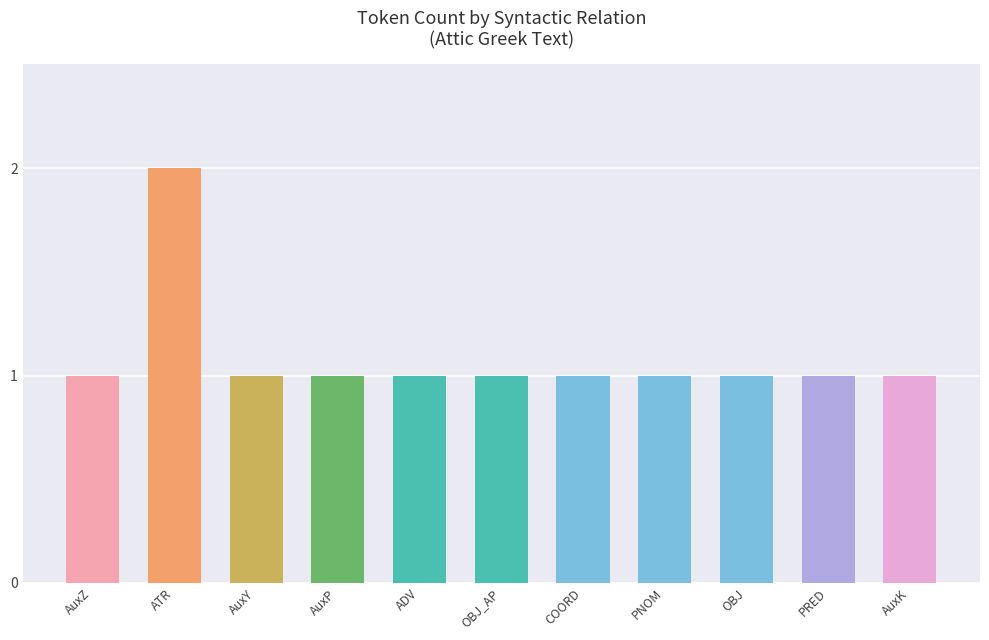

Reading right to left, extract all data points from this chart.

1	1	1	1	1	1	1	1	1	2	1